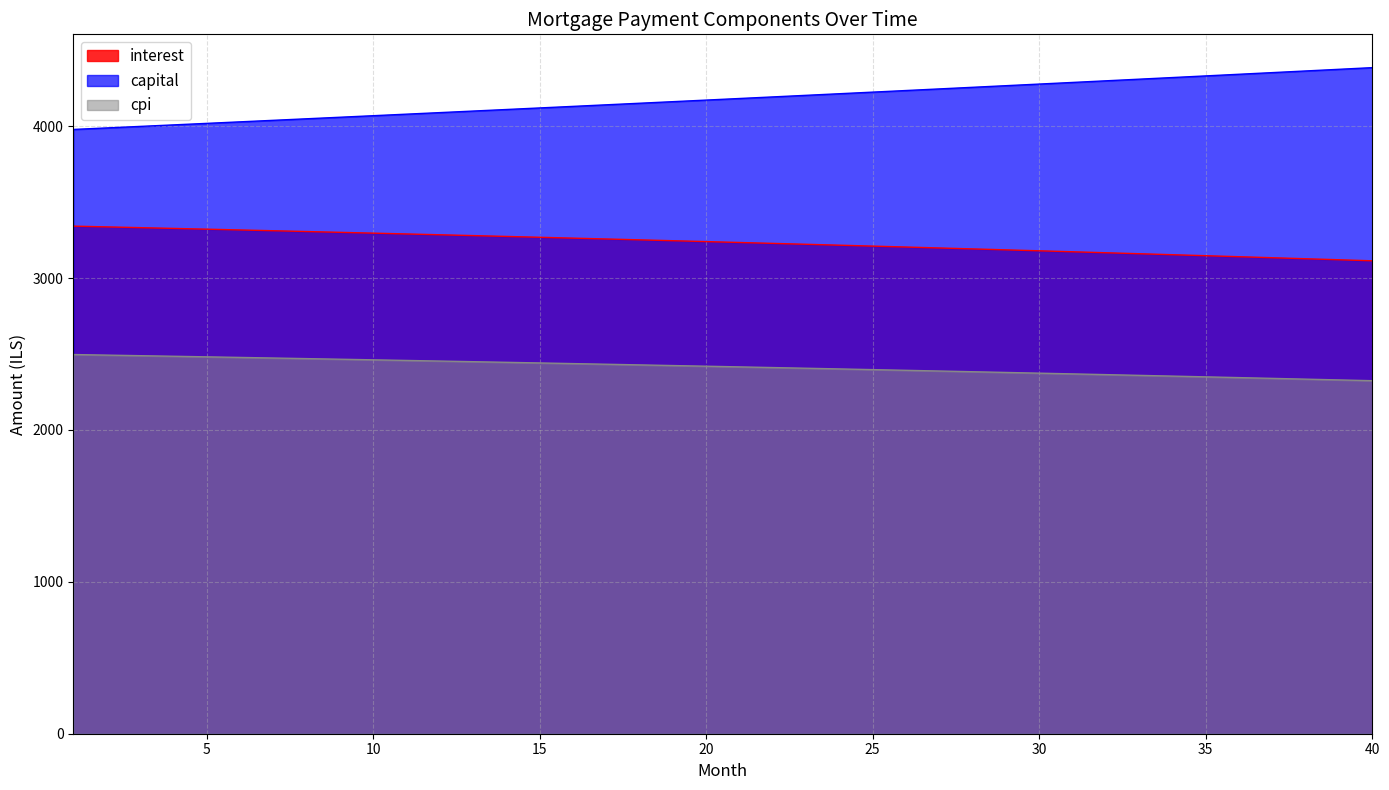

What is the average value of the capital series?

4178.4